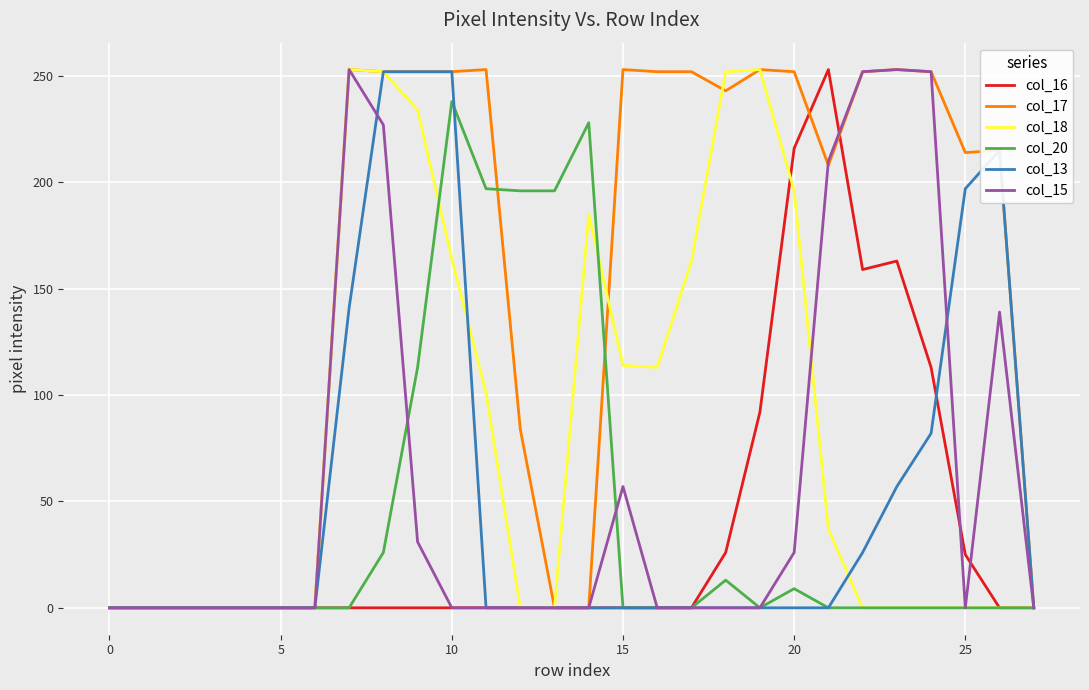

What is the greatest value displayed?

253